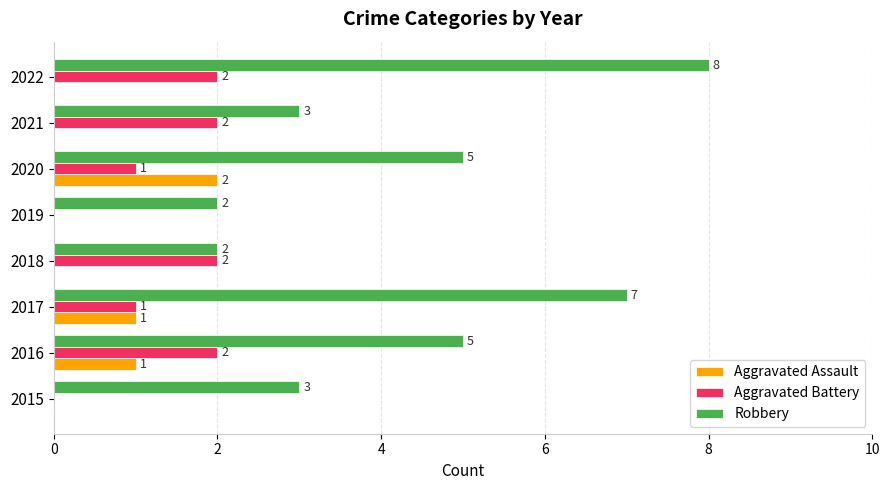

Count the number of categories in the chart.

8